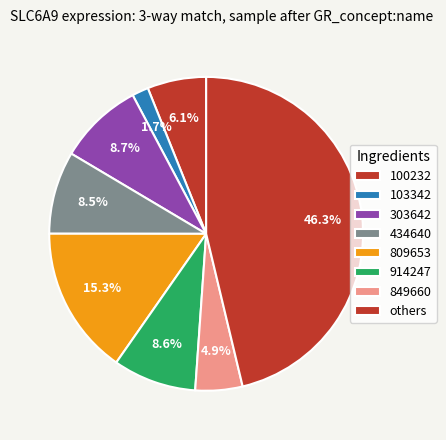

Count the number of slices in the pie.

8